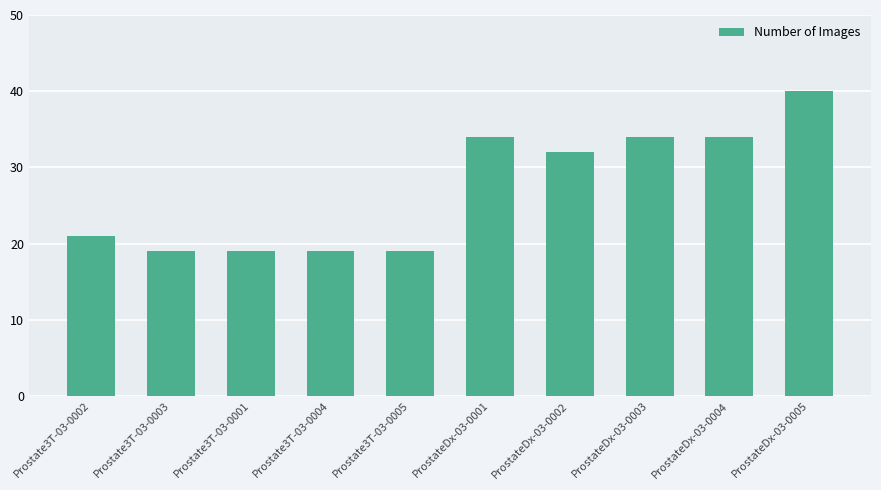

Which category has the highest value across all series?

ProstateDx-03-0005